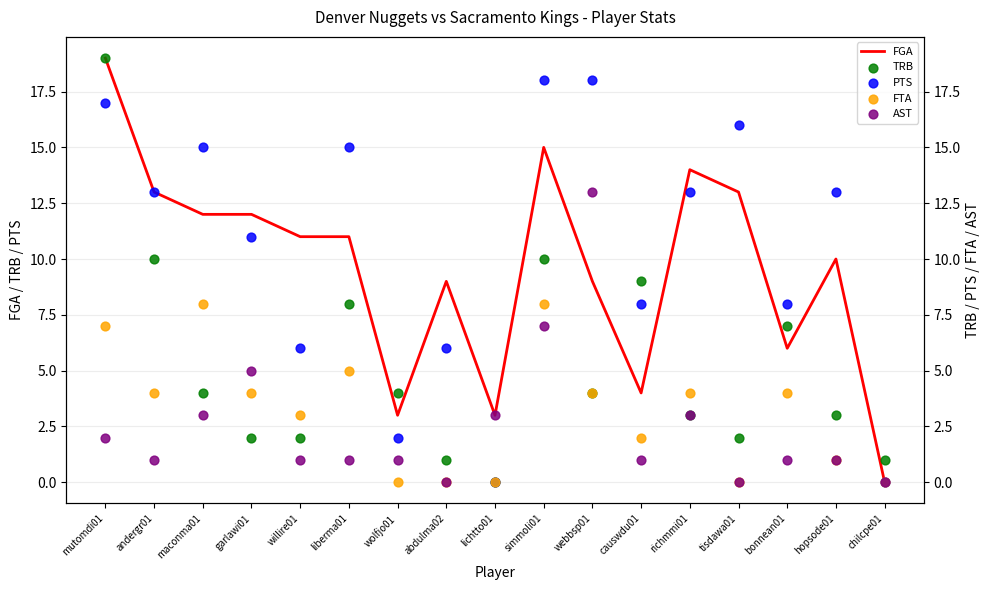

Which series contains the highest Y value?

FGA